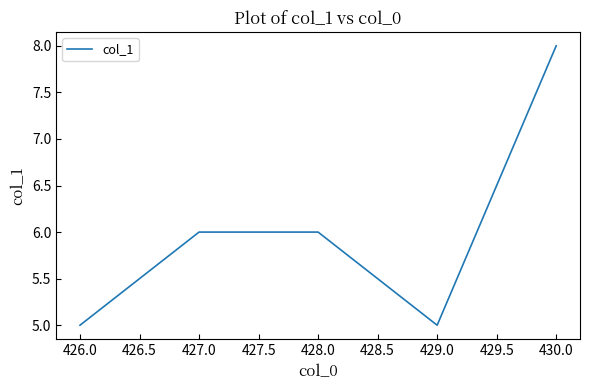

What position from the left is 427.0?

2